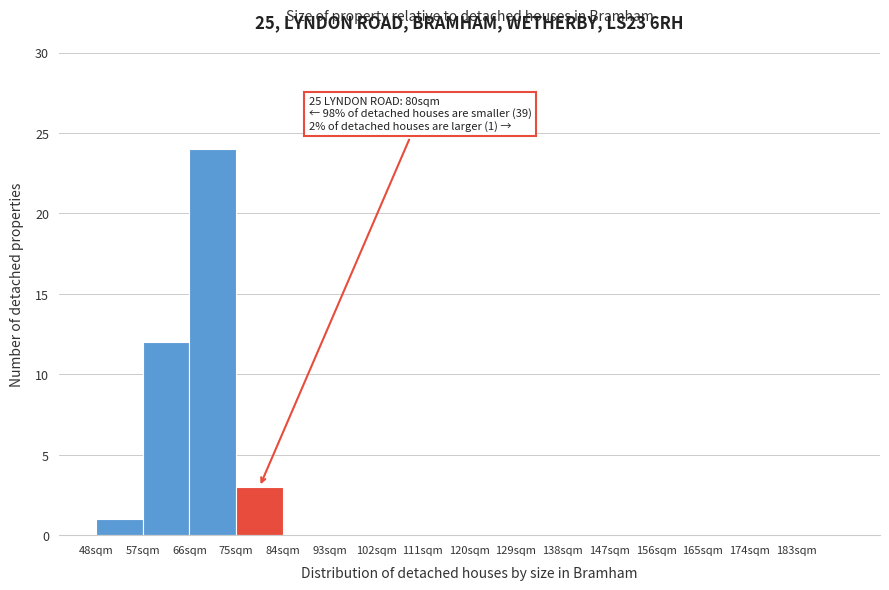

Which range on the x-axis has the tallest bar?

66 to 75